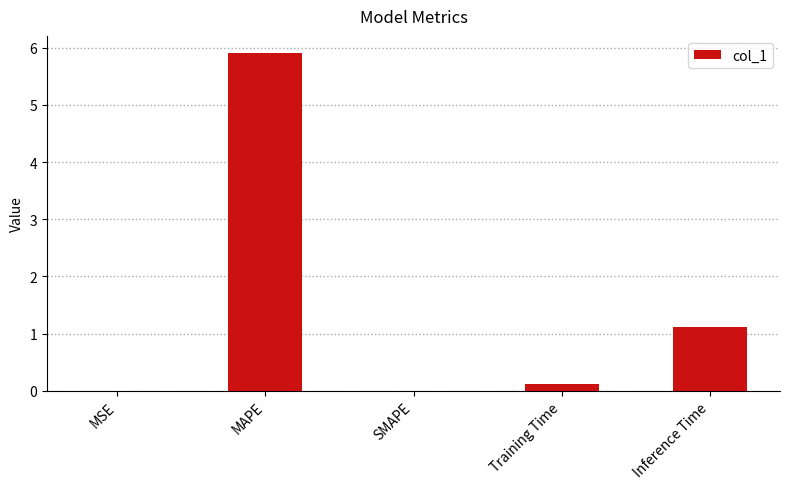

Where is the data nearest to the value 2?

Inference Time